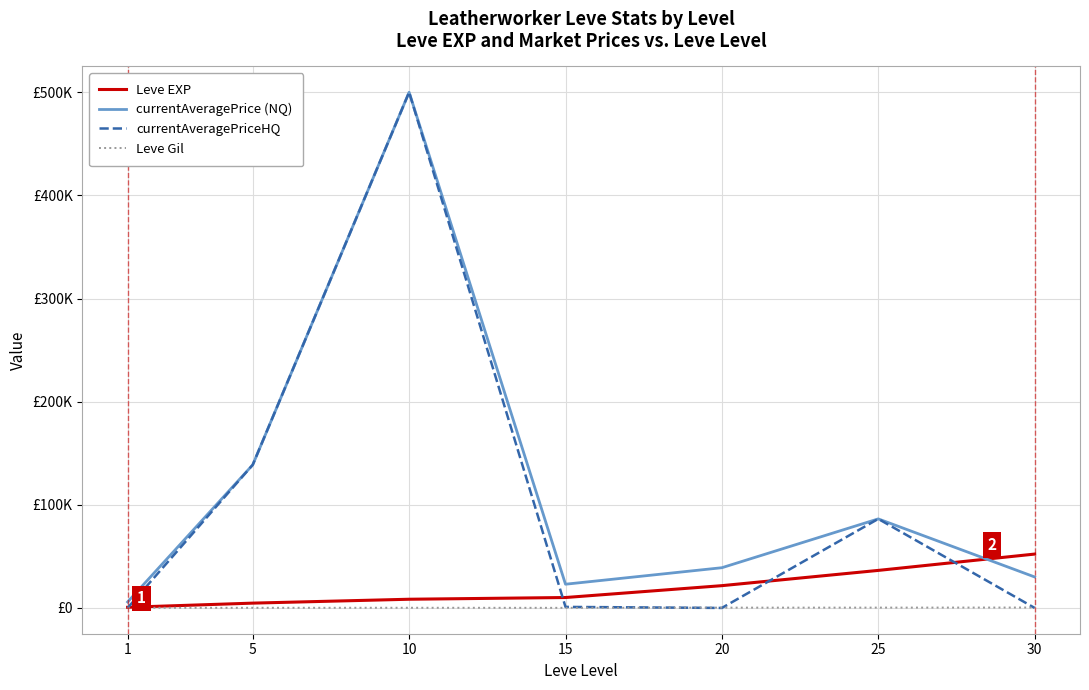

How many intersections are there between Leve EXP and currentAveragePrice (NQ)?

1